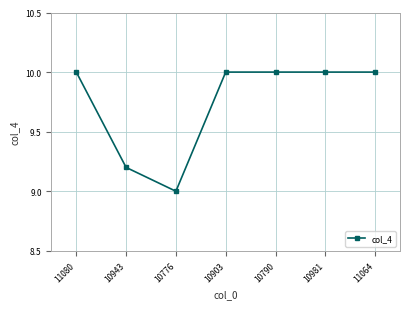

What position from the left is 10943?

2